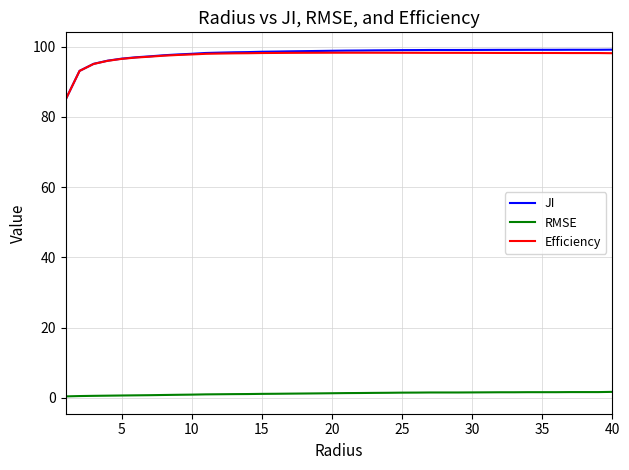

True or false: JI and RMSE intersect in this chart.

False